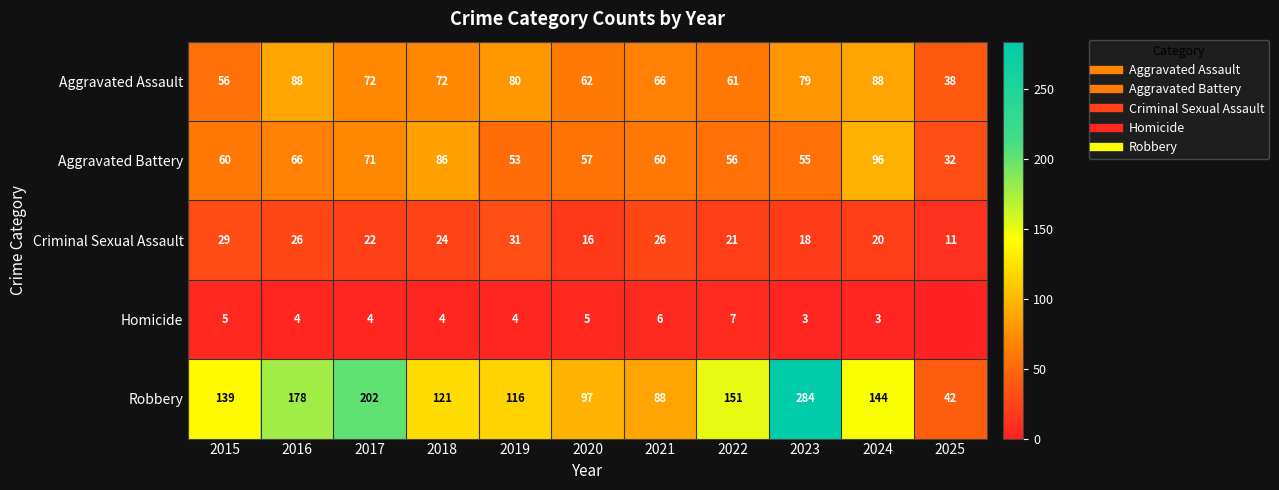

The value of Aggravated Battery at 2024 is 96. True or false?

True